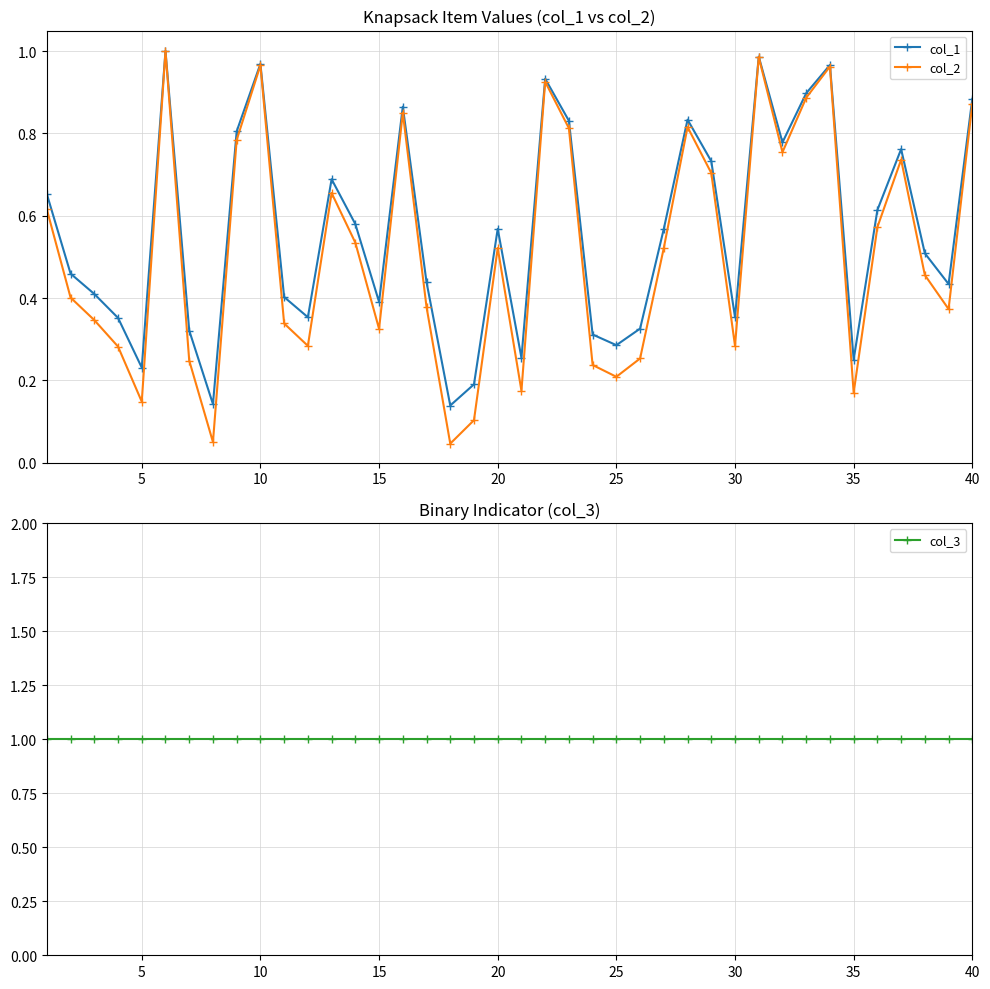

What is the sum of all col_2 values?

20.6